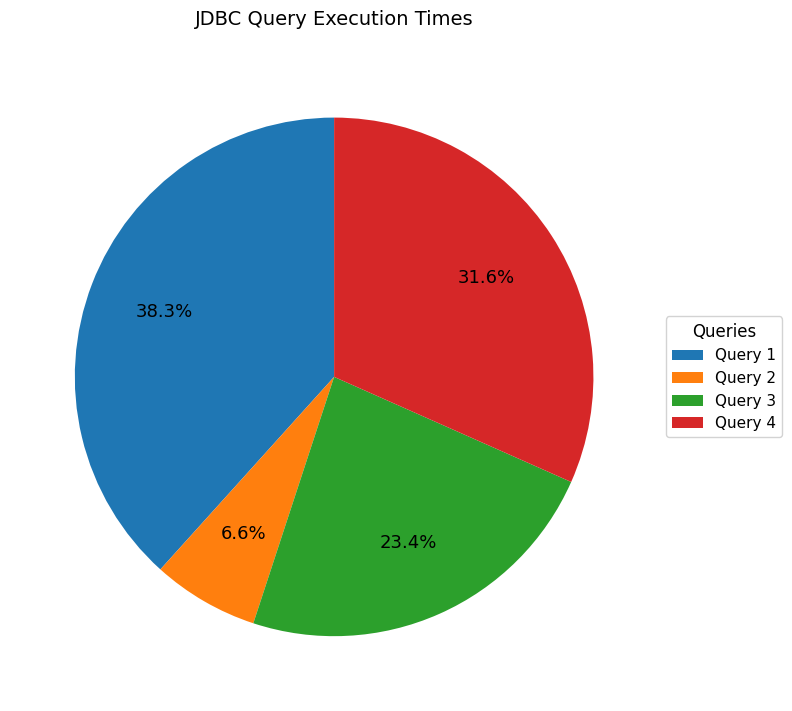

To the nearest percent, what is the difference between the Query 3 and Query 4 slice percentages?

8%